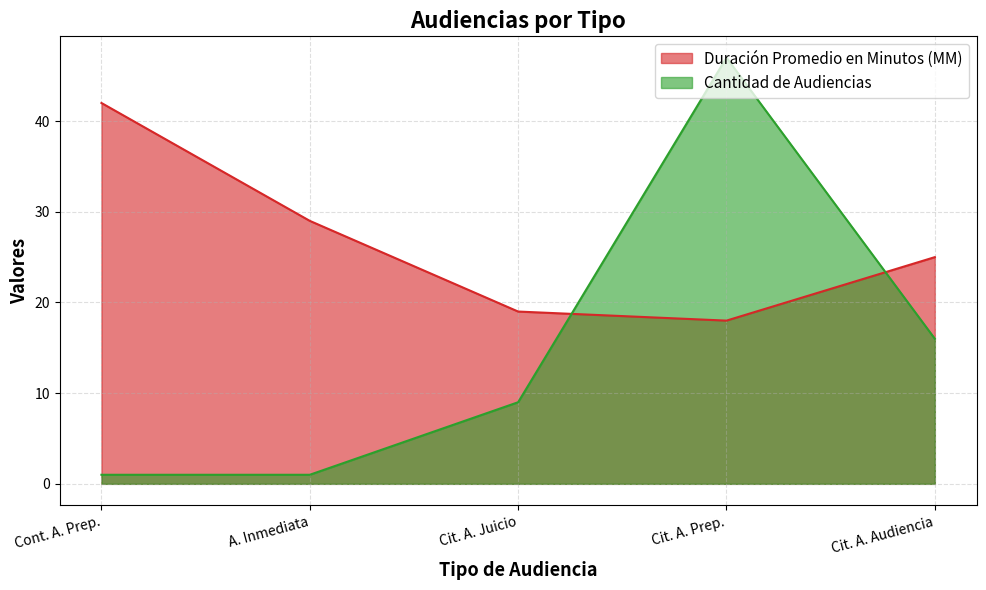

Rank the categories by Duración Promedio en Minutos (MM) value from lowest to highest.

Cit. A. Prep., Cit. A. Juicio, Cit. A. Audiencia, A. Inmediata, Cont. A. Prep.